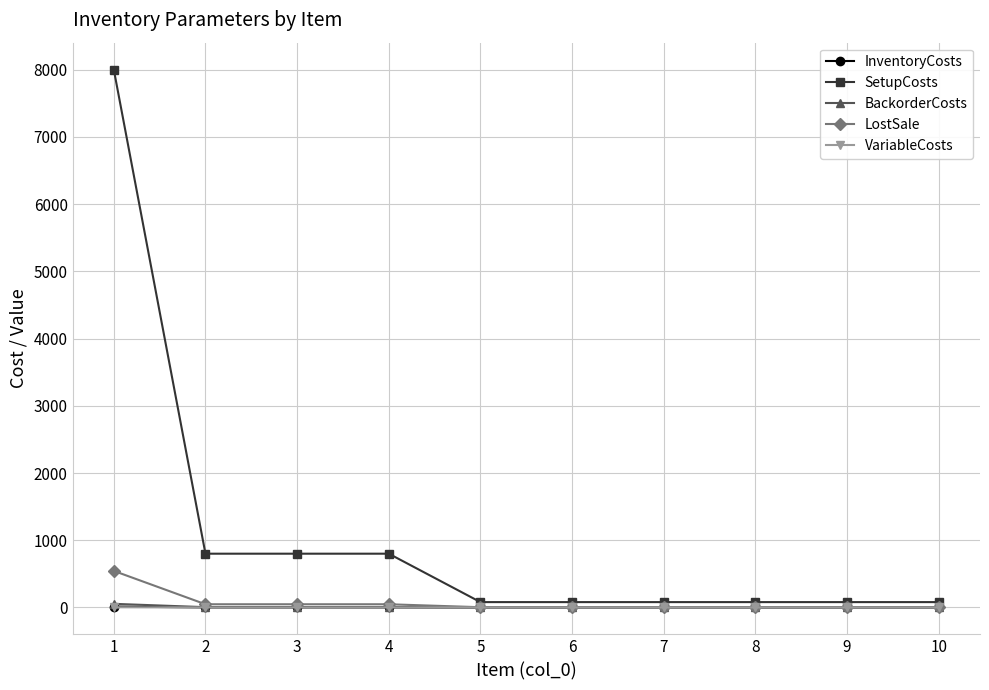

At how many categories does at least one series exceed 3293?

1